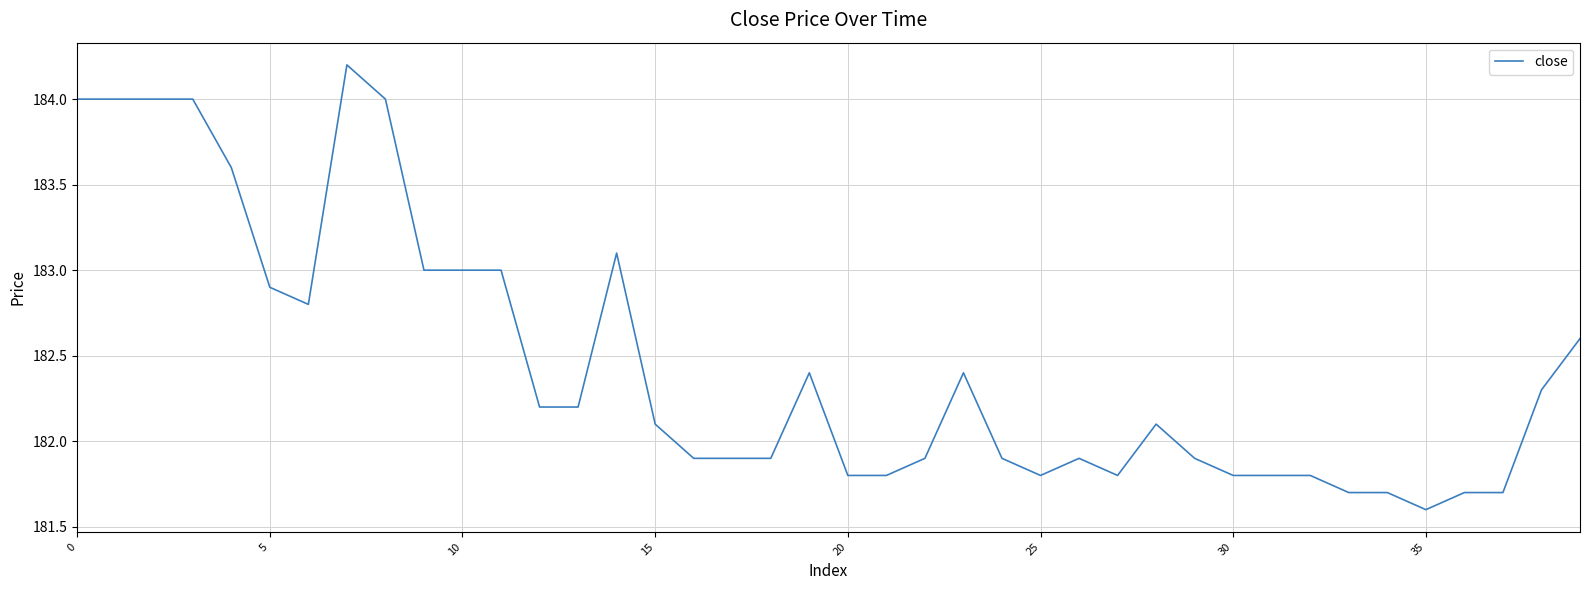

What is the average value?

182.5